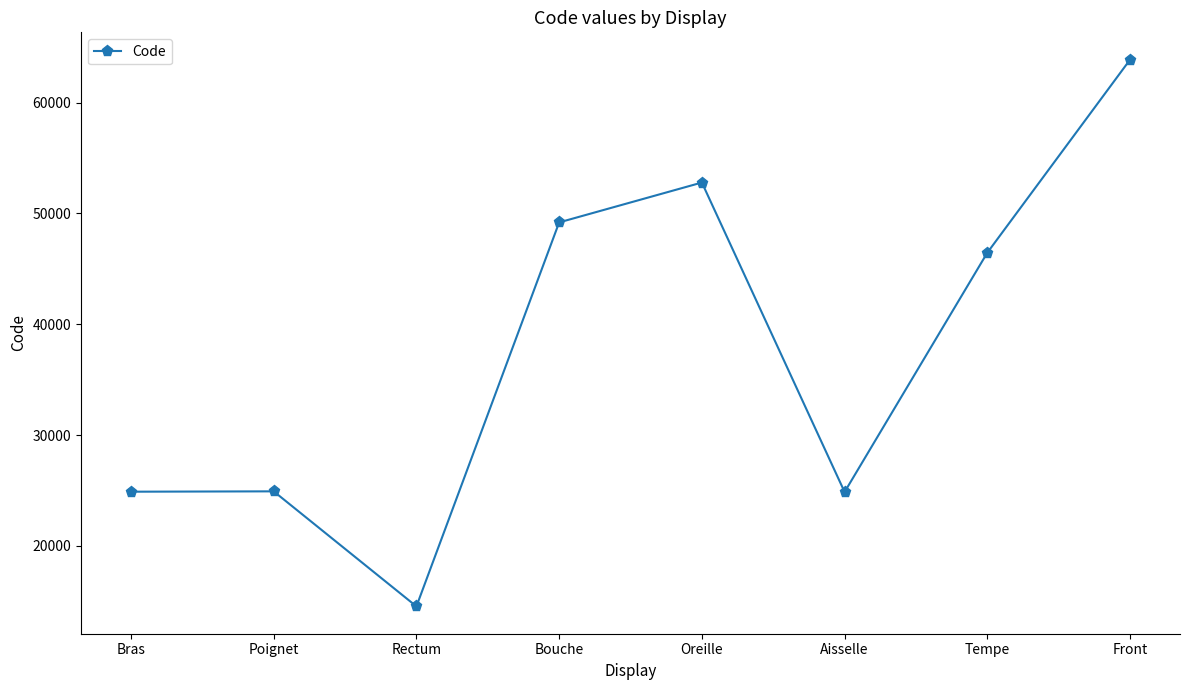

How many points are lower than both their immediate neighbors (excluding endpoints)?

2